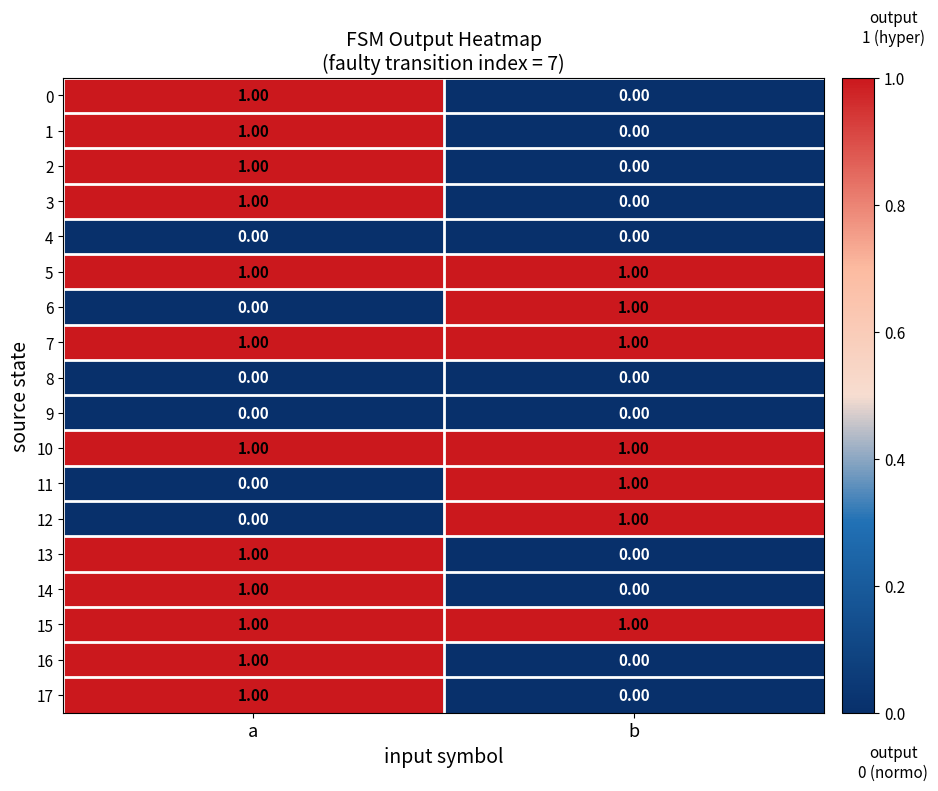

Where is 13 nearest to the value 0?

b